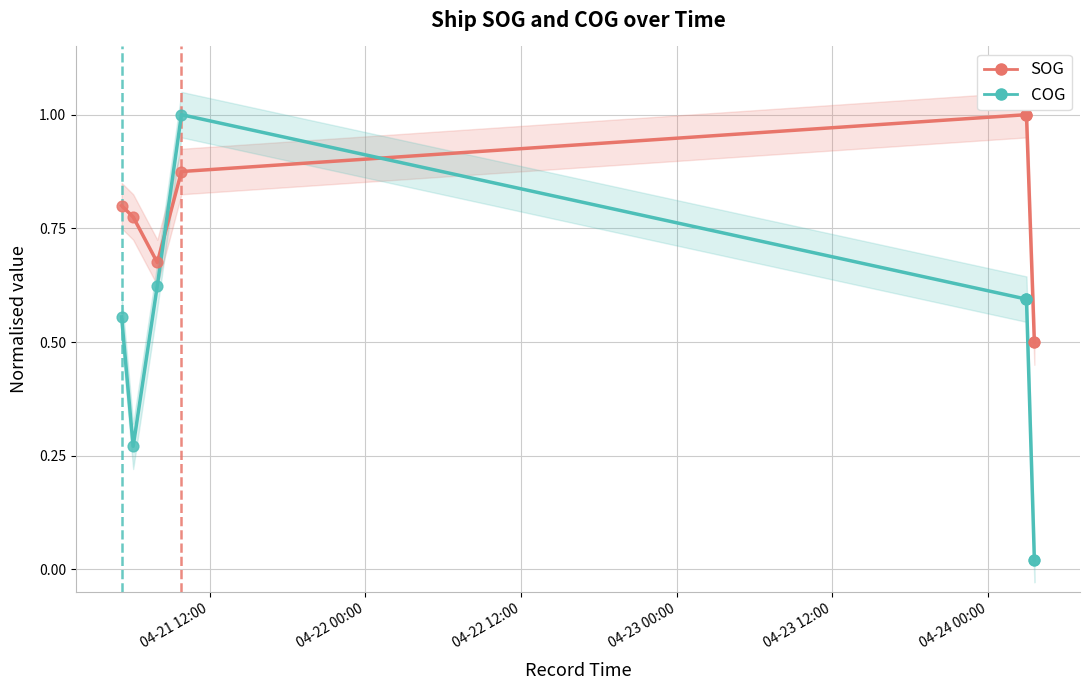

Which series has the widest spread of Y values?

COG